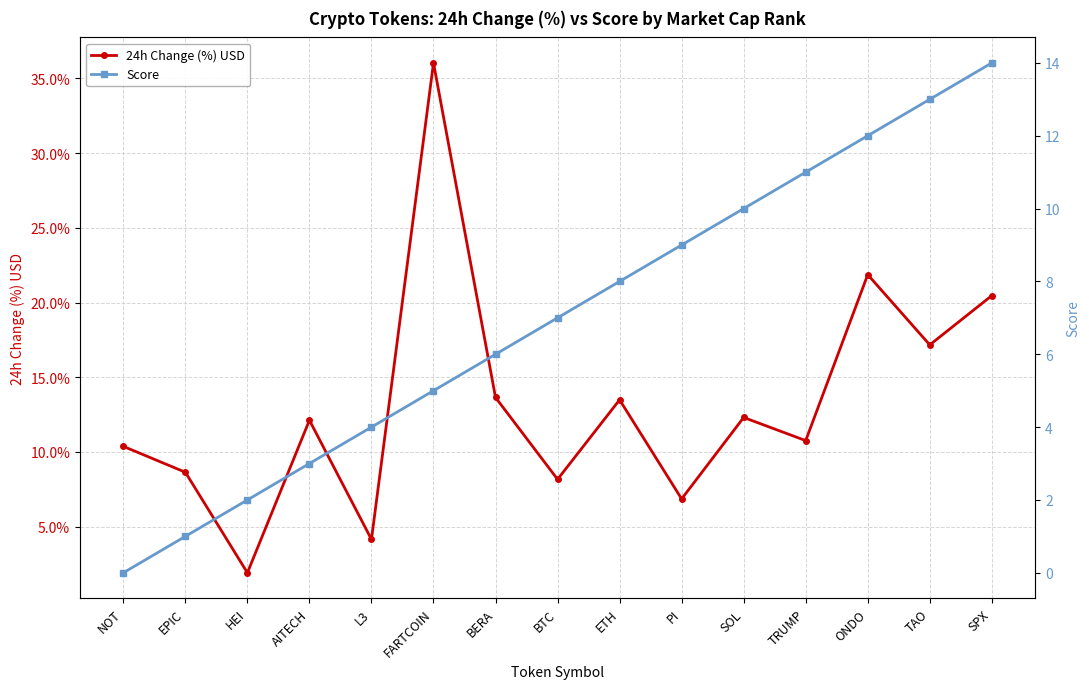

What is the spread (max minus min) of values at SOL?

2.3